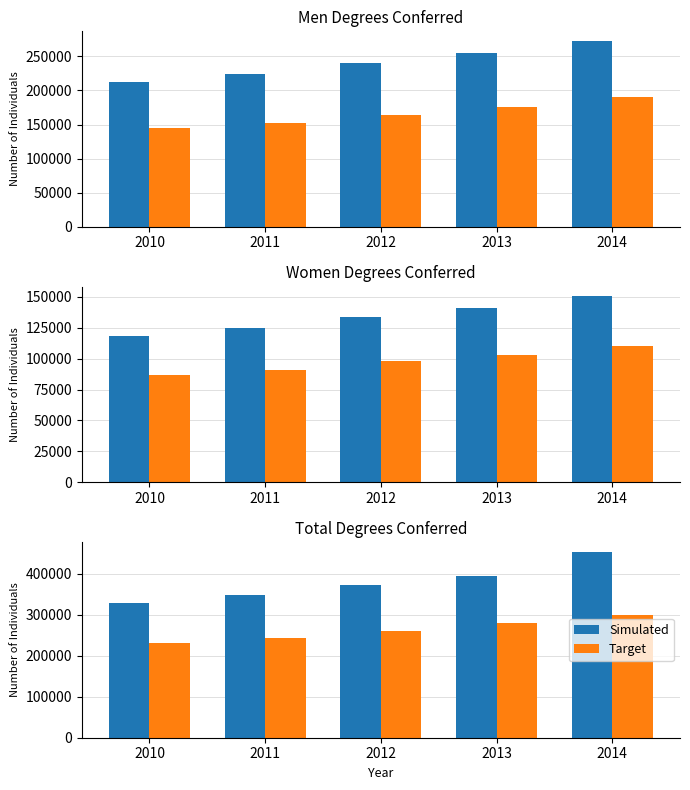

At which category is the sum across all series the highest?

2014